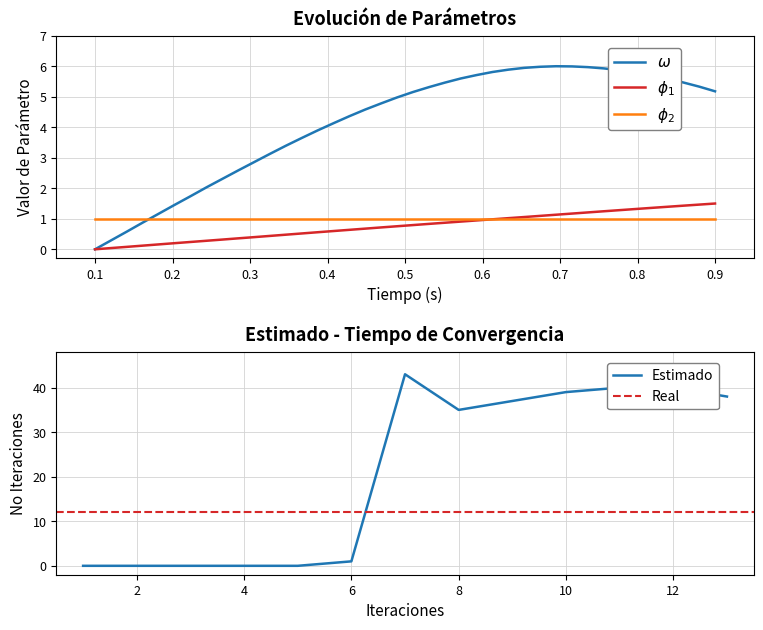

At which label is Estimado closest to 21?

8